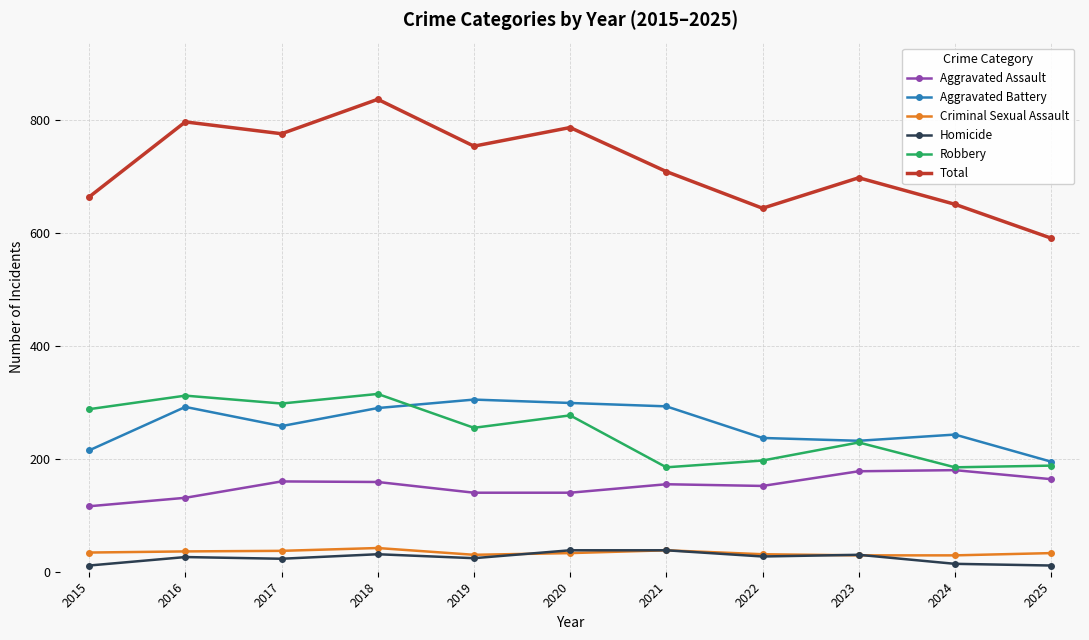

What is the lowest value of the Criminal Sexual Assault series?

29